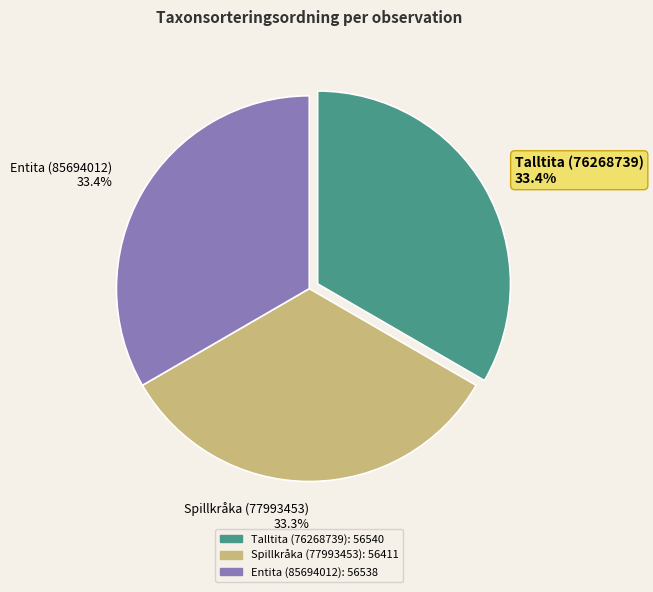

How many segments does this pie chart have?

3